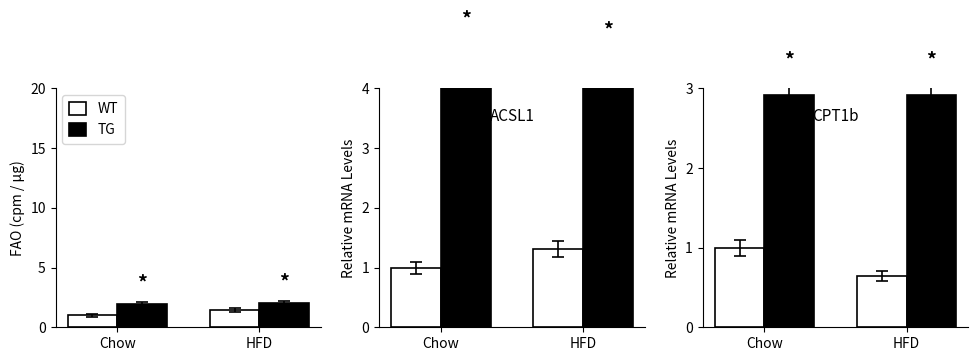

Rank the series by their maximum value, from lowest to highest.

WT, TG